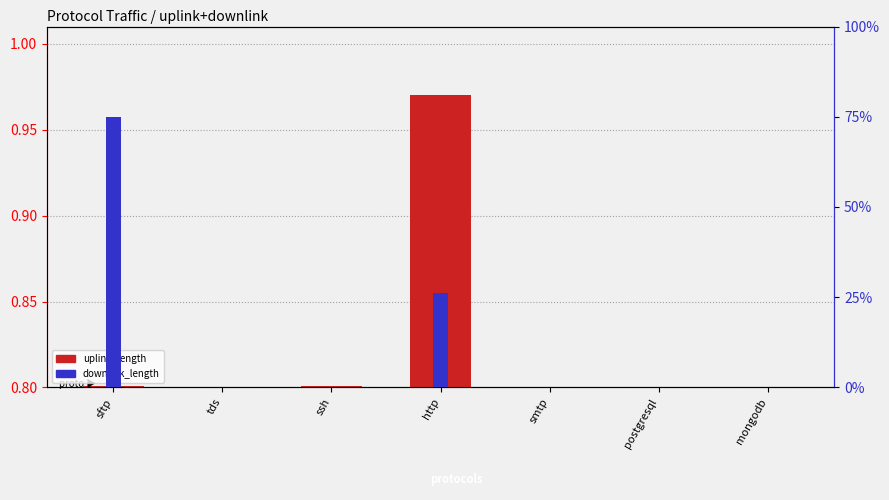

What is the average value of the uplink_length series?

0.8